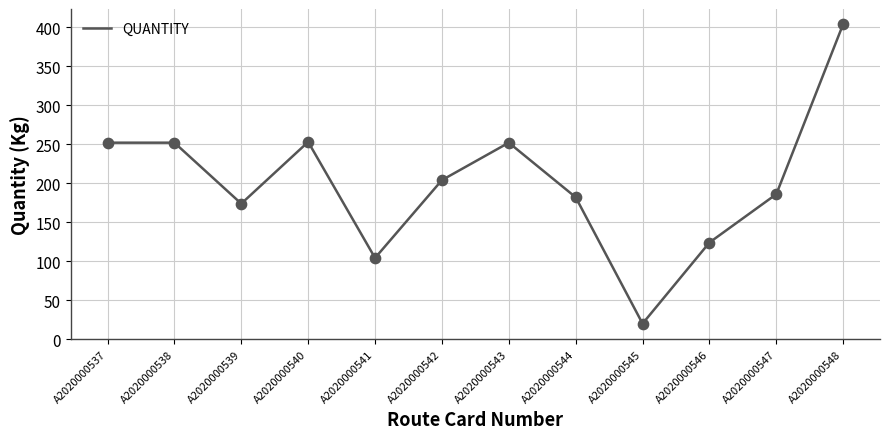

Between A2020000546 and A2020000544, which is larger?

A2020000544